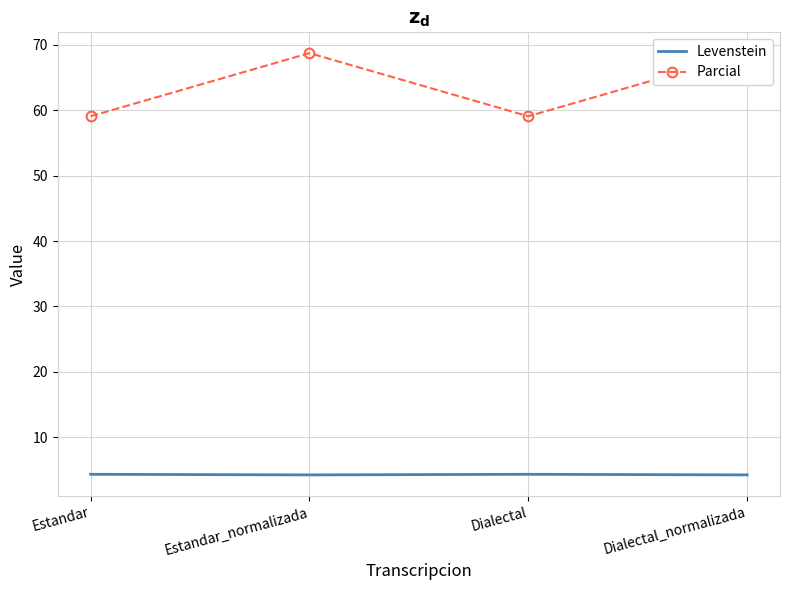

The value of Parcial at Estandar is 59.1. True or false?

True